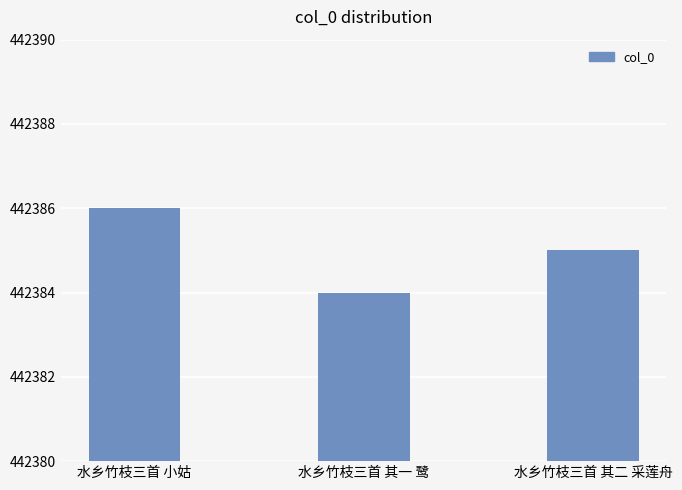

List the labels in order of value, largest first.

水乡竹枝三首 小姑, 水乡竹枝三首 其二 采莲舟, 水乡竹枝三首 其一 鹭